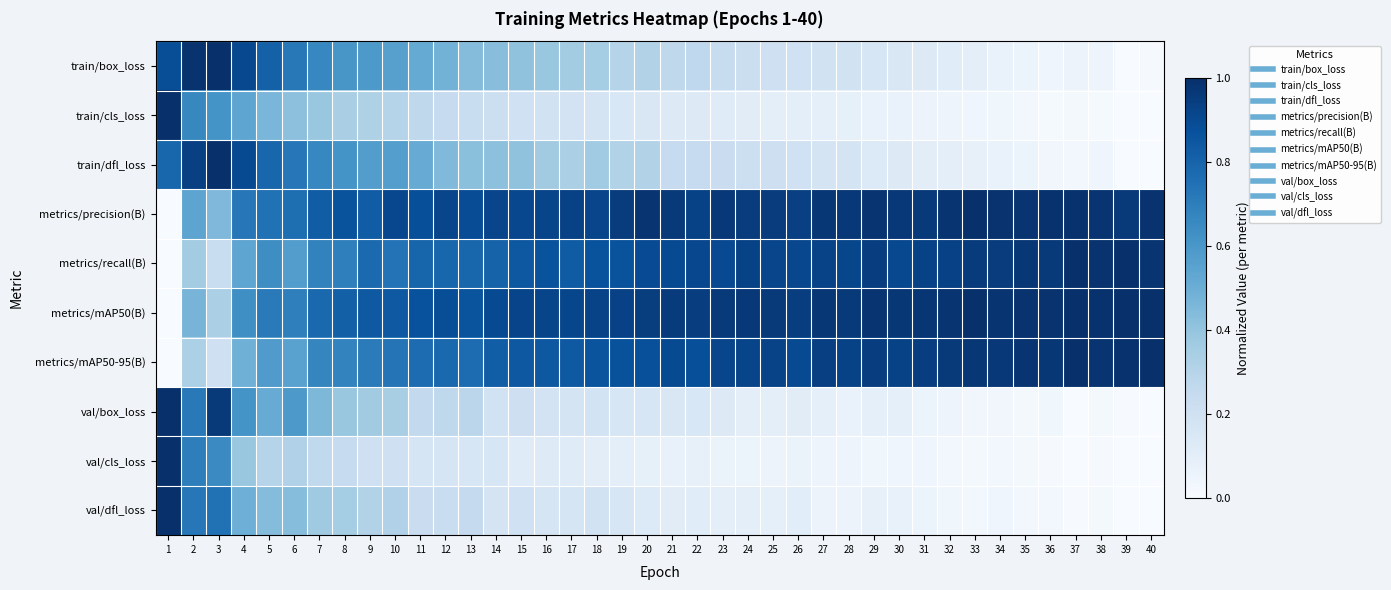

Reading left to right, list all the values displayed in this chart.

train/box_loss: 1=0.9	2=1.0	3=1.0	4=0.9	5=0.8	6=0.7	7=0.7	8=0.6	9=0.6	10=0.6	11=0.5	12=0.5	13=0.4	14=0.4	15=0.4	16=0.4	17=0.4	18=0.4	19=0.3	20=0.3	21=0.3	22=0.3	23=0.2	24=0.2	25=0.2	26=0.2	27=0.2	28=0.2	29=0.2	30=0.1	31=0.1	32=0.1	33=0.1	34=0.1	35=0.1	36=0.0	37=0.1	38=0.0	39=0.0	40=0.0
train/cls_loss: 1=1.0	2=0.7	3=0.6	4=0.5	5=0.5	6=0.4	7=0.4	8=0.3	9=0.3	10=0.3	11=0.3	12=0.2	13=0.2	14=0.2	15=0.2	16=0.2	17=0.2	18=0.2	19=0.2	20=0.2	21=0.1	22=0.1	23=0.1	24=0.1	25=0.1	26=0.1	27=0.1	28=0.1	29=0.1	30=0.1	31=0.1	32=0.0	33=0.0	34=0.0	35=0.0	36=0.0	37=0.0	38=0.0	39=0.0	40=0.0
train/dfl_loss: 1=0.8	2=0.9	3=1.0	4=0.9	5=0.8	6=0.7	7=0.7	8=0.6	9=0.6	10=0.6	11=0.5	12=0.4	13=0.4	14=0.4	15=0.4	16=0.4	17=0.3	18=0.4	19=0.3	20=0.3	21=0.2	22=0.2	23=0.2	24=0.2	25=0.2	26=0.2	27=0.2	28=0.2	29=0.1	30=0.1	31=0.1	32=0.1	33=0.1	34=0.1	35=0.1	36=0.0	37=0.0	38=0.0	39=0.0	40=0.0
metrics/precision(B): 1=0.0	2=0.5	3=0.5	4=0.7	5=0.7	6=0.8	7=0.8	8=0.9	9=0.8	10=0.9	11=0.9	12=0.9	13=0.9	14=0.9	15=0.9	16=0.9	17=0.9	18=0.9	19=1.0	20=1.0	21=1.0	22=0.9	23=1.0	24=1.0	25=1.0	26=0.9	27=1.0	28=1.0	29=1.0	30=1.0	31=1.0	32=1.0	33=1.0	34=1.0	35=1.0	36=1.0	37=1.0	38=1.0	39=1.0	40=1.0
metrics/recall(B): 1=0.0	2=0.4	3=0.2	4=0.5	5=0.6	6=0.6	7=0.7	8=0.7	9=0.8	10=0.7	11=0.8	12=0.8	13=0.8	14=0.8	15=0.8	16=0.9	17=0.8	18=0.9	19=0.9	20=0.9	21=0.9	22=0.9	23=0.9	24=0.9	25=0.9	26=0.9	27=0.9	28=0.9	29=0.9	30=0.9	31=0.9	32=0.9	33=1.0	34=1.0	35=1.0	36=1.0	37=1.0	38=1.0	39=1.0	40=1.0
metrics/mAP50(B): 1=0.0	2=0.5	3=0.3	4=0.6	5=0.7	6=0.7	7=0.8	8=0.8	9=0.8	10=0.8	11=0.9	12=0.9	13=0.9	14=0.9	15=0.9	16=0.9	17=0.9	18=0.9	19=0.9	20=0.9	21=1.0	22=0.9	23=1.0	24=1.0	25=1.0	26=0.9	27=1.0	28=1.0	29=1.0	30=1.0	31=1.0	32=1.0	33=1.0	34=1.0	35=1.0	36=1.0	37=1.0	38=1.0	39=1.0	40=1.0
metrics/mAP50-95(B): 1=0.0	2=0.3	3=0.2	4=0.5	5=0.6	6=0.6	7=0.7	8=0.7	9=0.7	10=0.7	11=0.8	12=0.8	13=0.8	14=0.8	15=0.8	16=0.8	17=0.8	18=0.9	19=0.9	20=0.9	21=0.9	22=0.9	23=0.9	24=0.9	25=0.9	26=0.9	27=0.9	28=0.9	29=0.9	30=0.9	31=0.9	32=1.0	33=1.0	34=1.0	35=1.0	36=1.0	37=1.0	38=1.0	39=1.0	40=1.0
val/box_loss: 1=1.0	2=0.7	3=1.0	4=0.6	5=0.5	6=0.6	7=0.5	8=0.4	9=0.4	10=0.3	11=0.3	12=0.3	13=0.3	14=0.2	15=0.2	16=0.2	17=0.2	18=0.2	19=0.2	20=0.2	21=0.2	22=0.2	23=0.1	24=0.1	25=0.1	26=0.1	27=0.1	28=0.1	29=0.1	30=0.1	31=0.1	32=0.1	33=0.0	34=0.0	35=0.0	36=0.0	37=0.0	38=0.0	39=0.0	40=0.0
val/cls_loss: 1=1.0	2=0.7	3=0.6	4=0.4	5=0.3	6=0.3	7=0.3	8=0.2	9=0.2	10=0.2	11=0.2	12=0.2	13=0.2	14=0.2	15=0.1	16=0.1	17=0.1	18=0.1	19=0.1	20=0.1	21=0.1	22=0.1	23=0.1	24=0.1	25=0.1	26=0.1	27=0.0	28=0.0	29=0.0	30=0.0	31=0.0	32=0.0	33=0.0	34=0.0	35=0.0	36=0.0	37=0.0	38=0.0	39=0.0	40=0.0
val/dfl_loss: 1=1.0	2=0.7	3=0.7	4=0.5	5=0.4	6=0.4	7=0.4	8=0.4	9=0.3	10=0.3	11=0.2	12=0.2	13=0.3	14=0.2	15=0.2	16=0.2	17=0.2	18=0.2	19=0.2	20=0.1	21=0.1	22=0.1	23=0.1	24=0.1	25=0.1	26=0.1	27=0.1	28=0.1	29=0.1	30=0.1	31=0.1	32=0.0	33=0.0	34=0.0	35=0.0	36=0.0	37=0.0	38=0.0	39=0.0	40=0.0